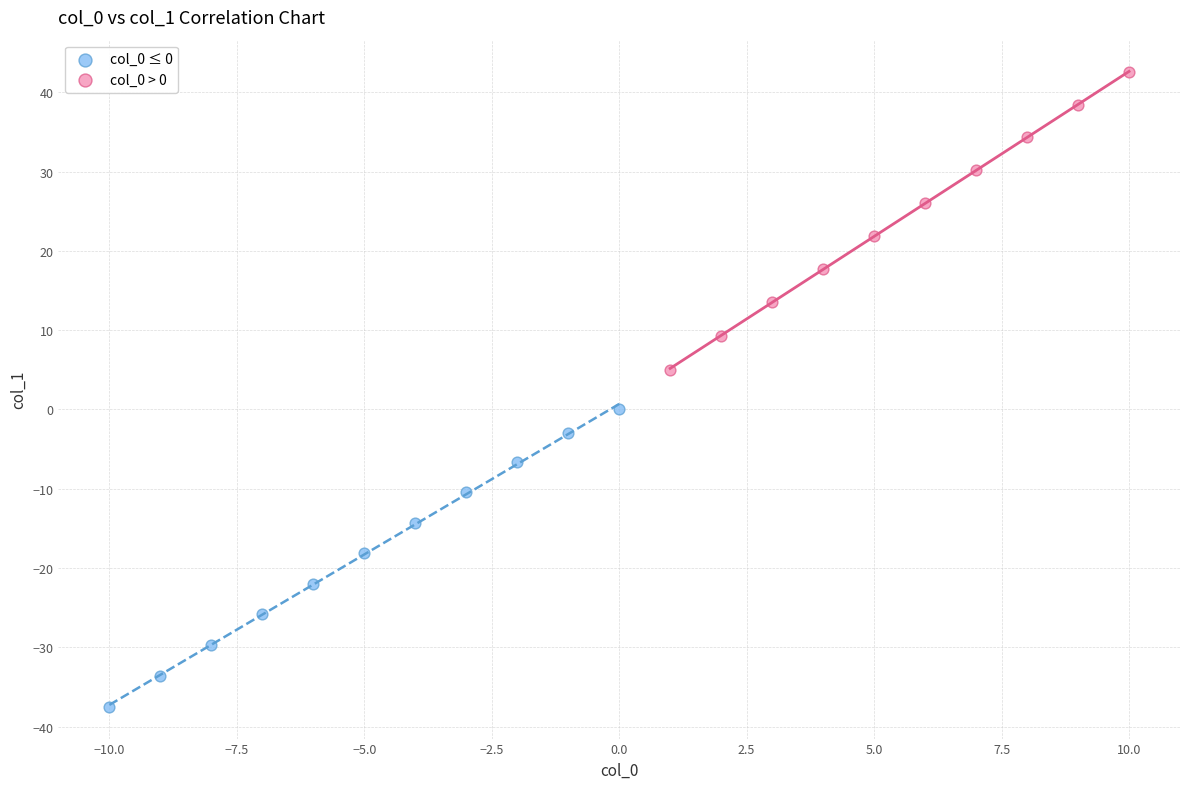

Which series reaches the maximum Y coordinate?

col_0 > 0